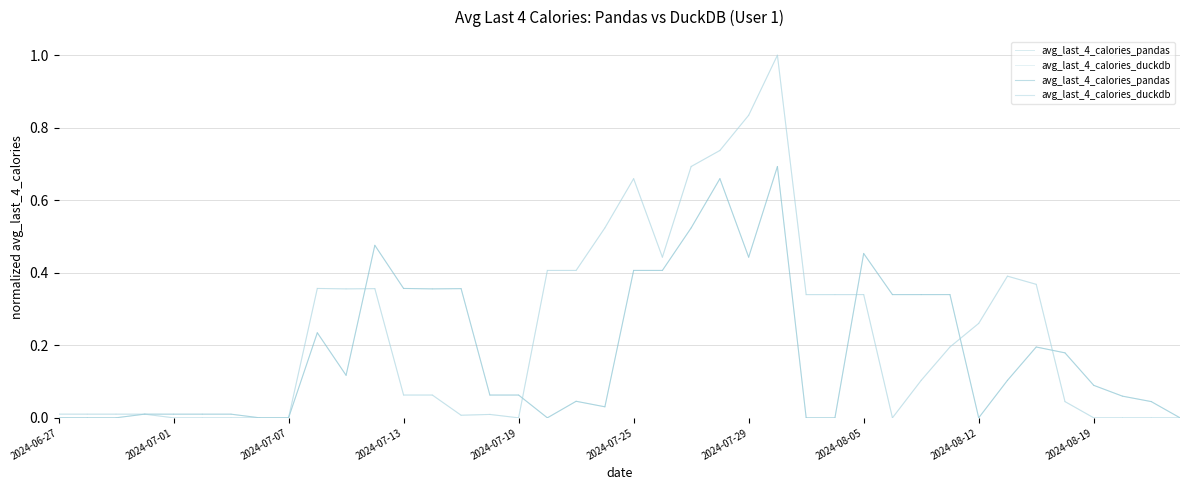

How many interior local valleys does the avg_last_4_calories_pandas series have?

13